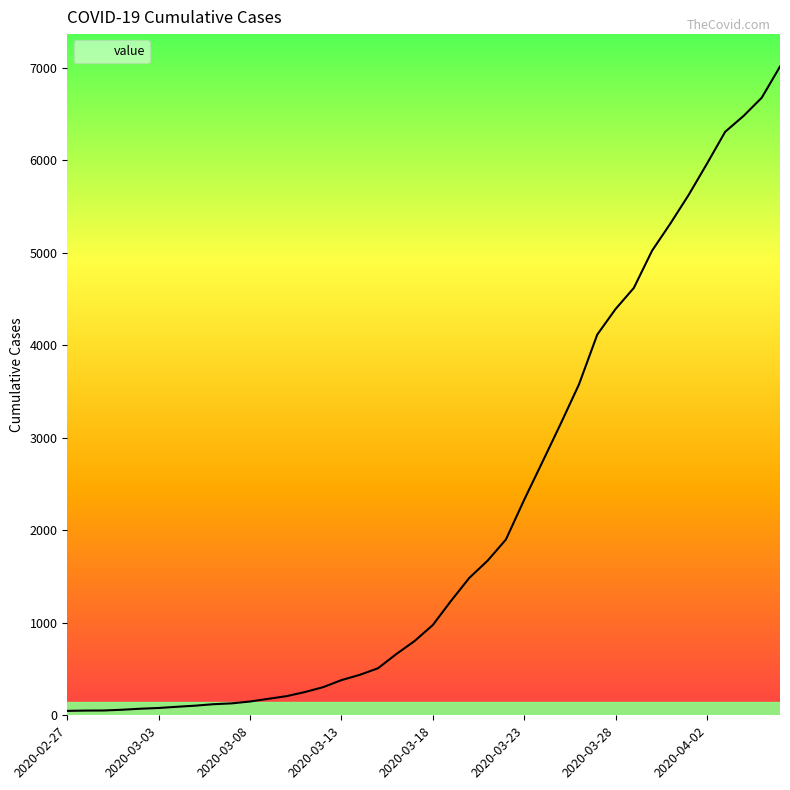

What is the difference between the maximum and minimum values?

6963